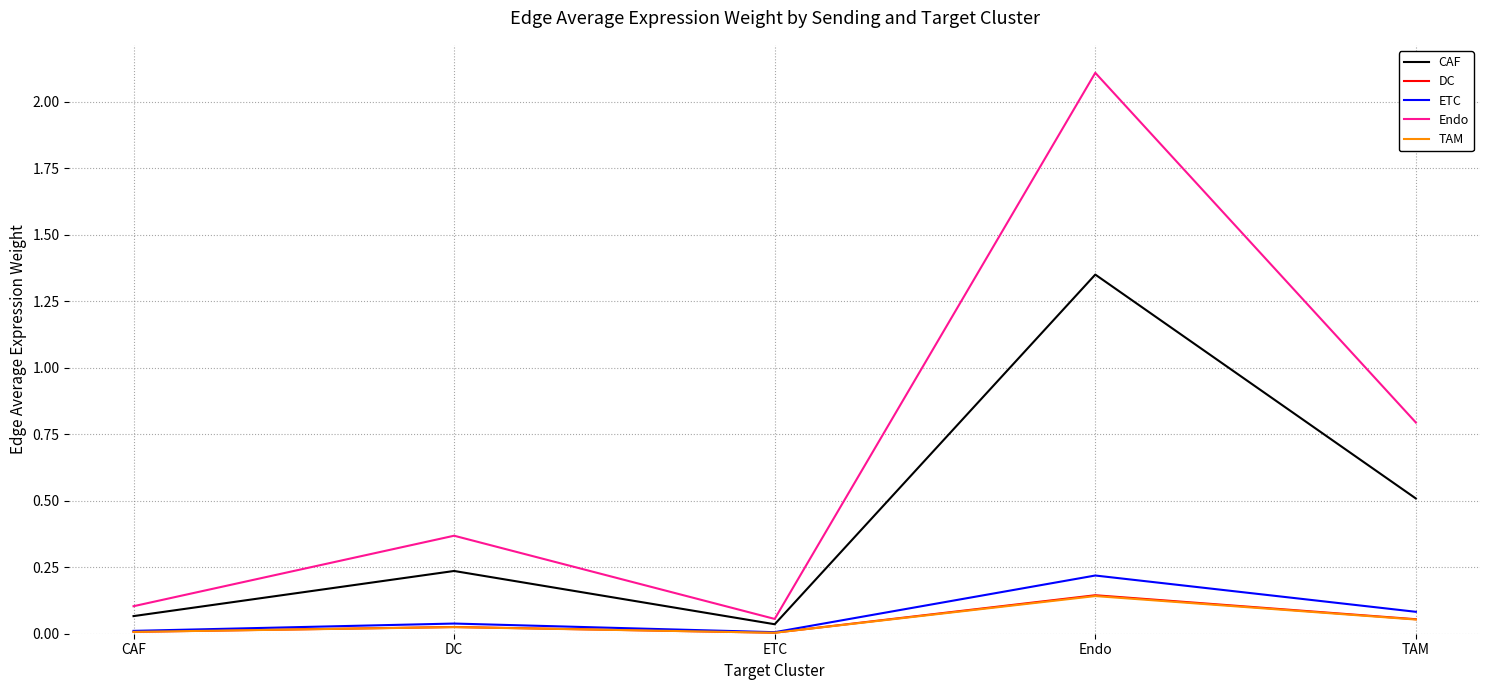

Is the value of CAF at ETC greater than the value of Endo at Endo?

No